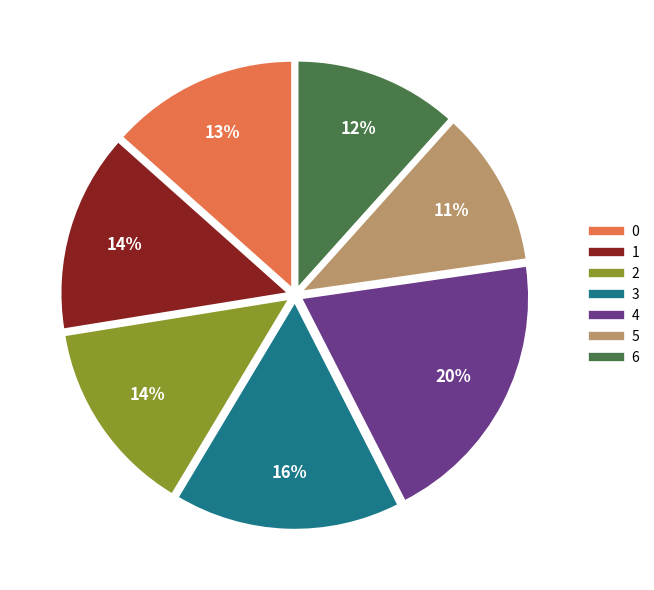

What is the ratio of the value at 5 to the value at 1?

0.8